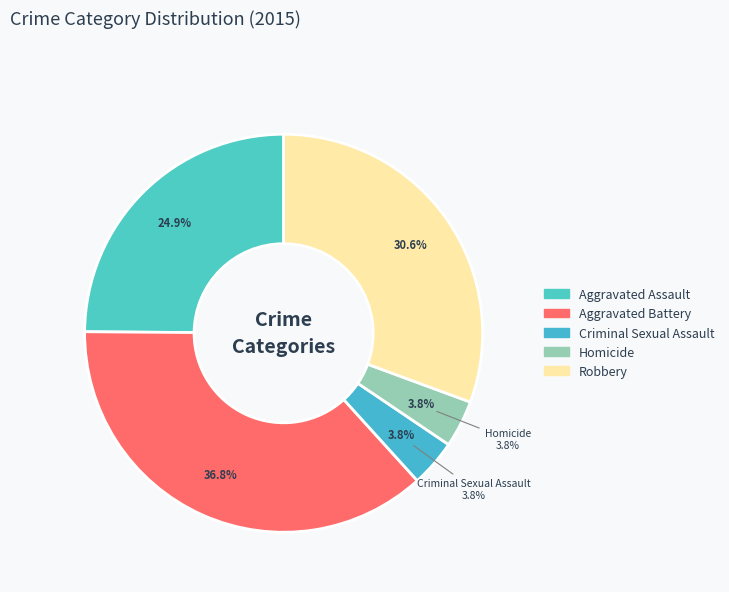

Count the number of slices in the pie.

5